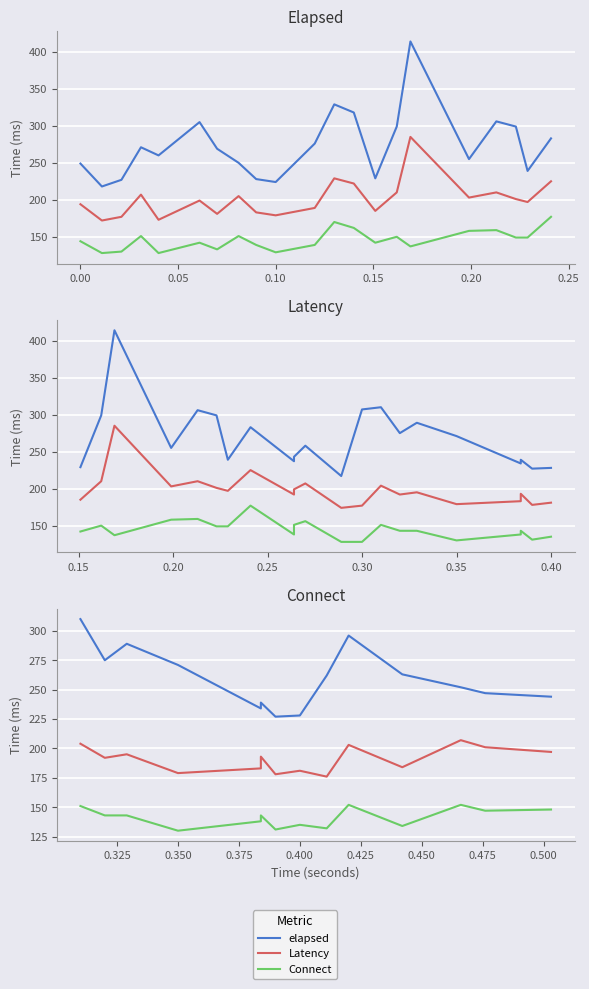

At 0.15, list the series in order from smallest to largest.

Connect, Latency, elapsed